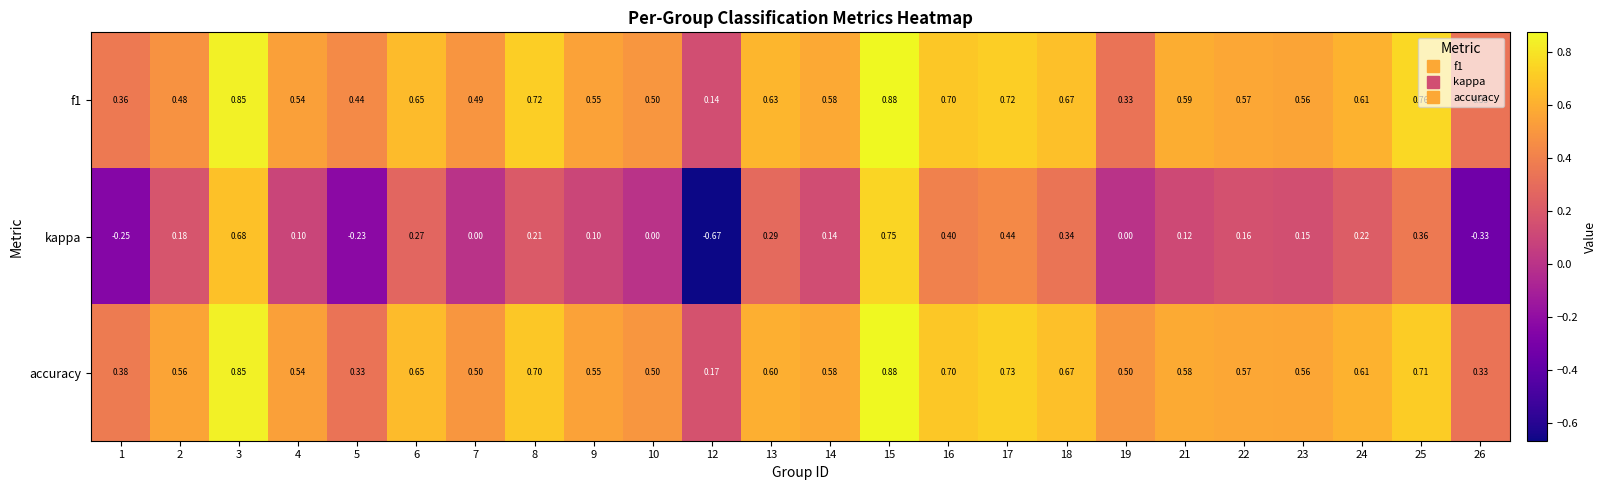

Between 7 and 16, which series saw the biggest shift?

kappa